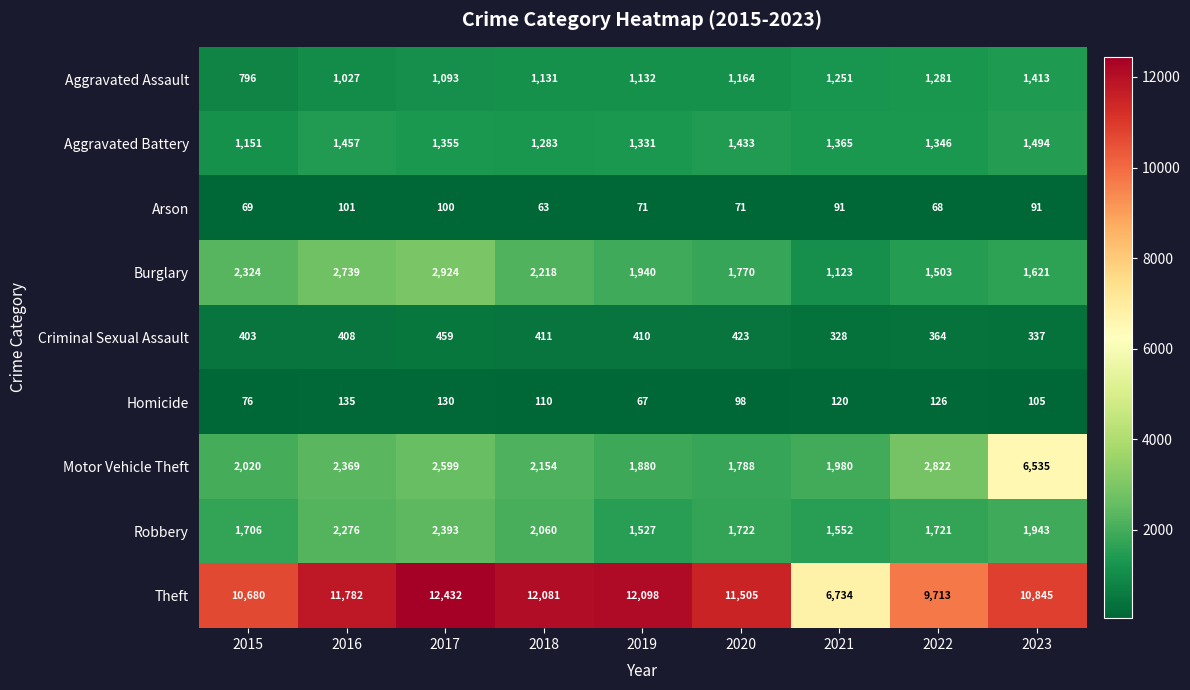

What is the difference between the maximum and minimum values in the Criminal Sexual Assault series?

131